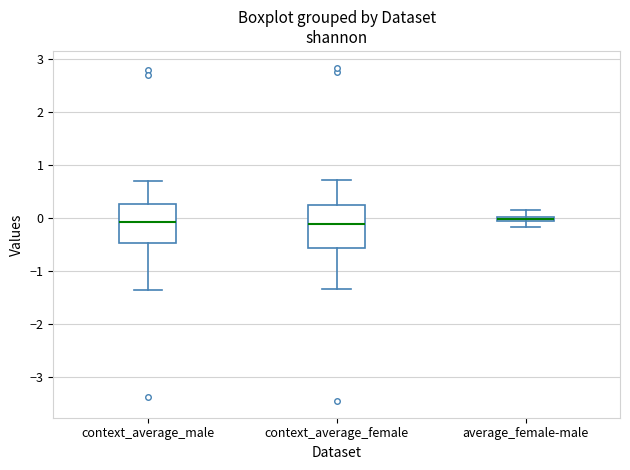

Where does the upper whisker of the box for context_average_female end on the y-axis? The values are not printed on the chart, so give them approximately, as read against the axis.

0.7